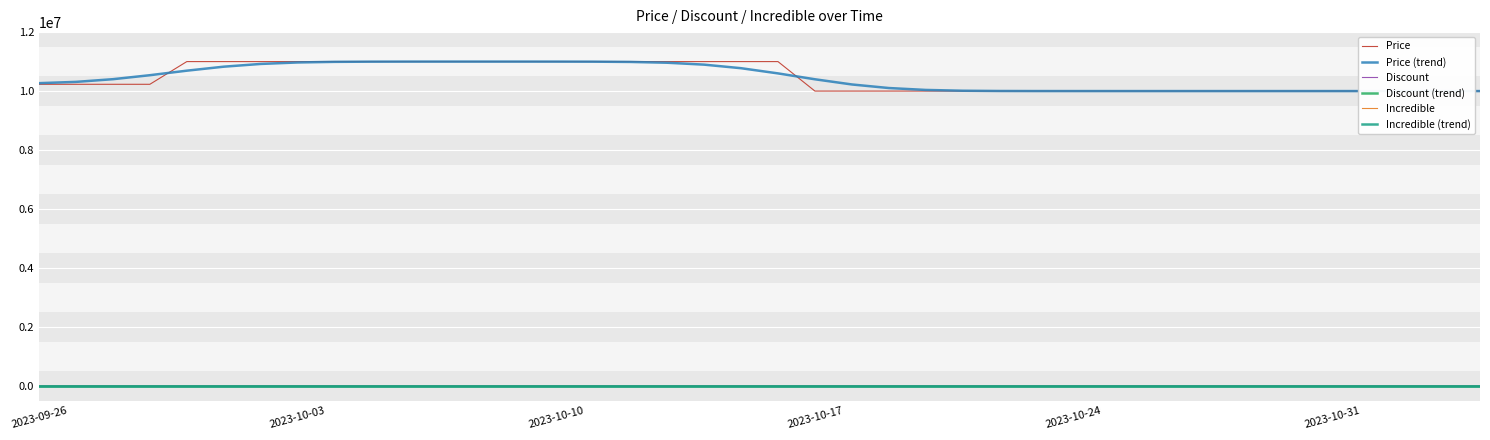

How many Price values are between 10000000 and 11000000?

40